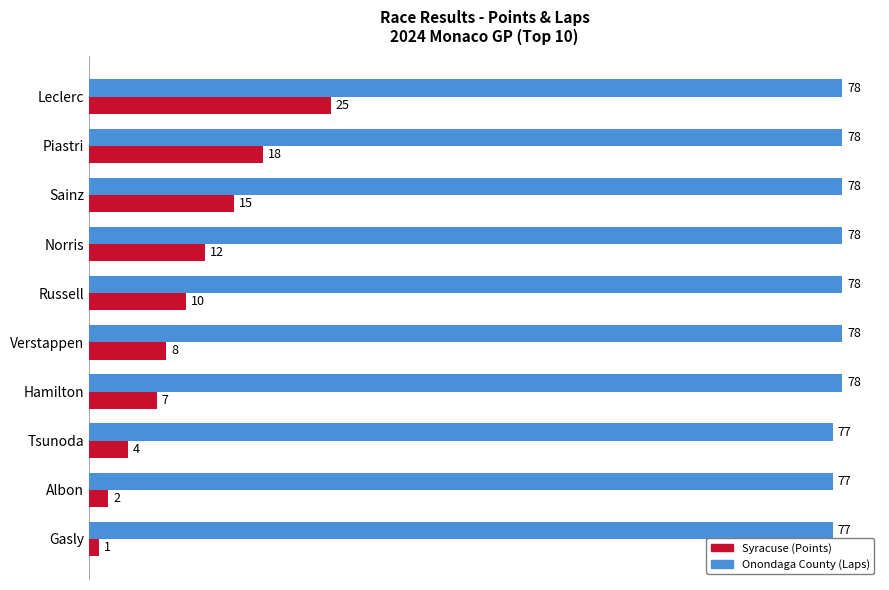

At Gasly, list the series in order from smallest to largest.

Syracuse (Points), Onondaga County (Laps)